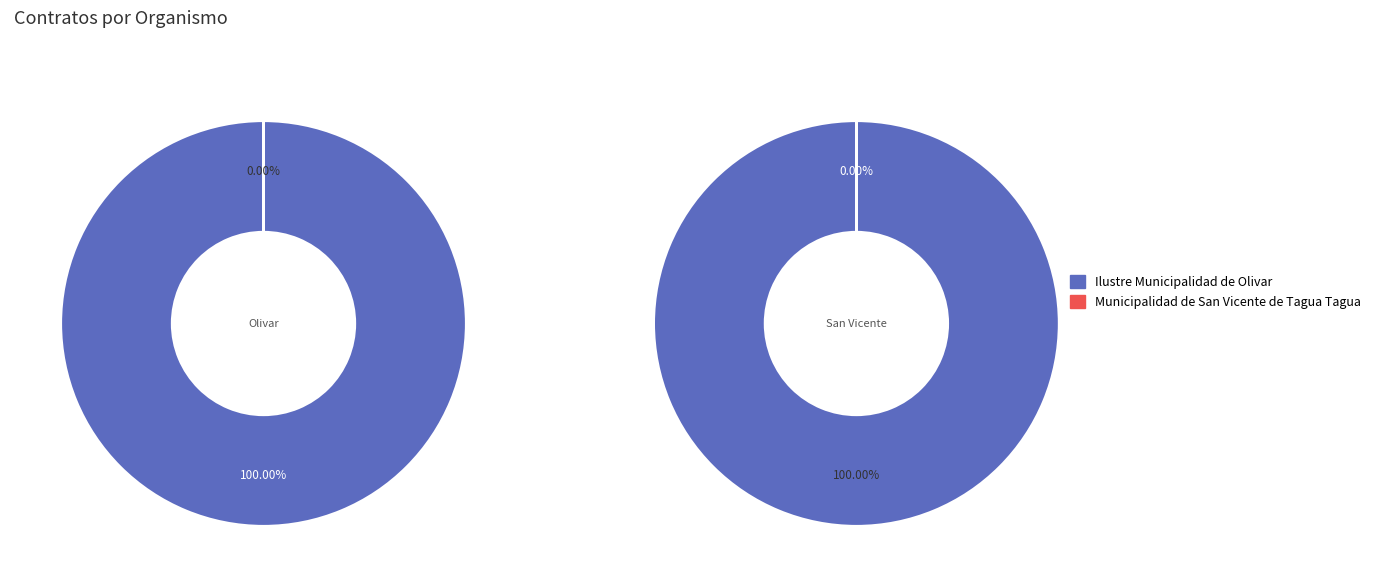

Is it true that Ilustre Municipalidad de Olivar is 100% of the pie?

True